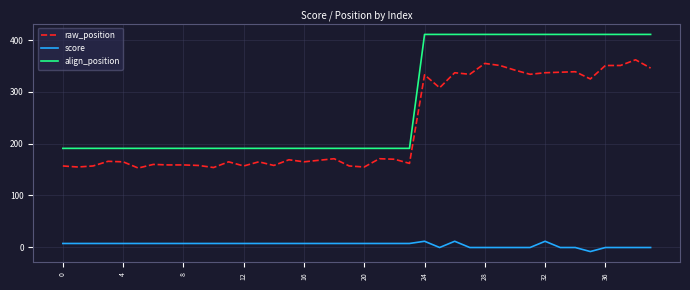

What is the difference between the maximum and minimum values in the score series?

19.8